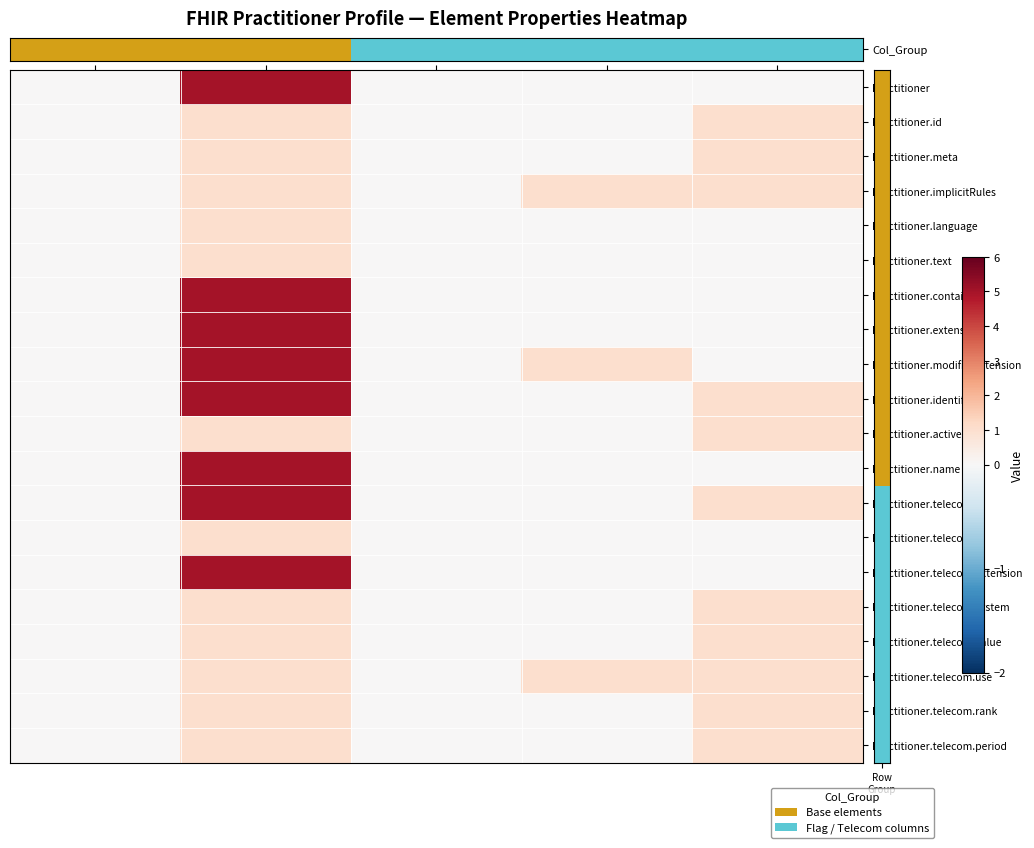

Between Is Modifier and Base Min, which is larger?

Is Modifier